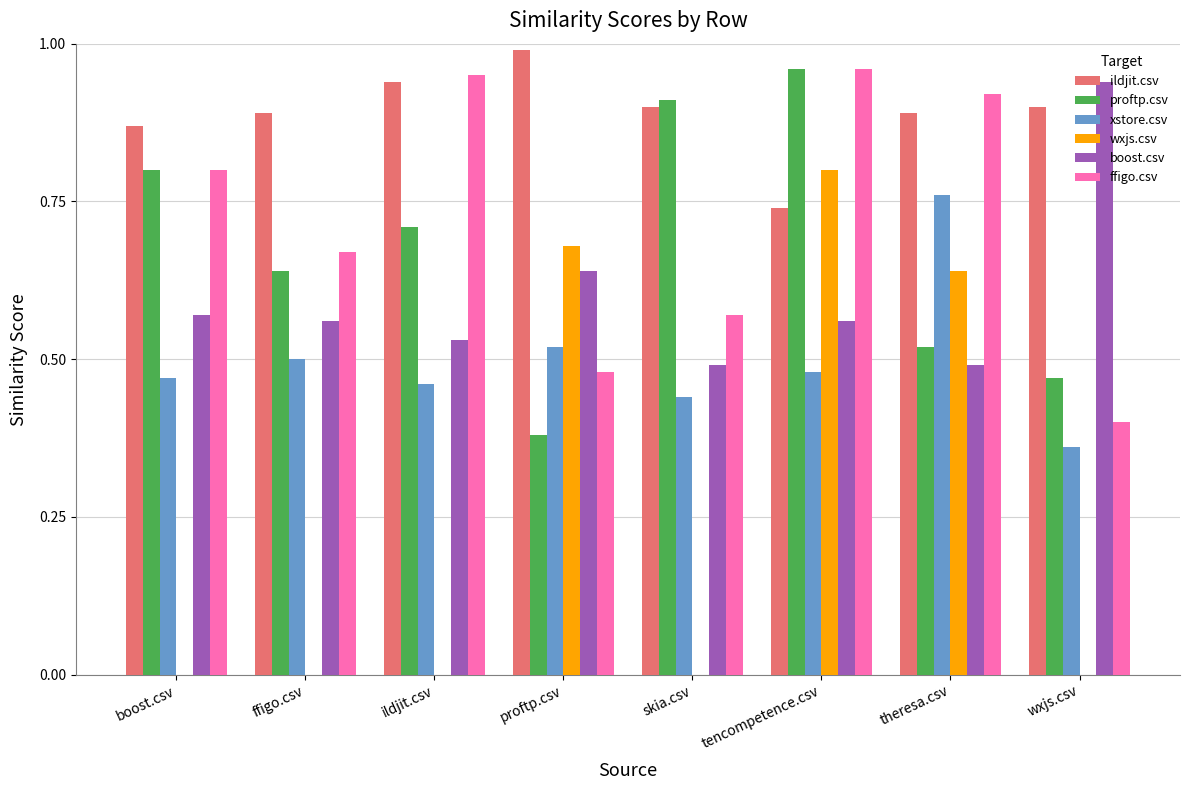

Is the value of wxjs.csv at boost.csv greater than the value of ildjit.csv at wxjs.csv?

No